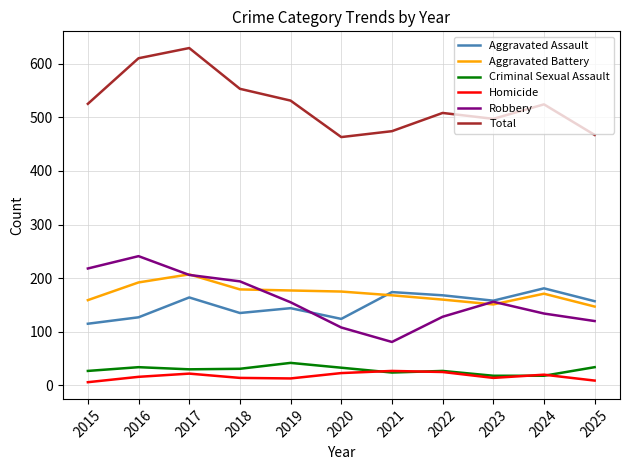

Is it true that Aggravated Assault equals 168 at 2022?

True